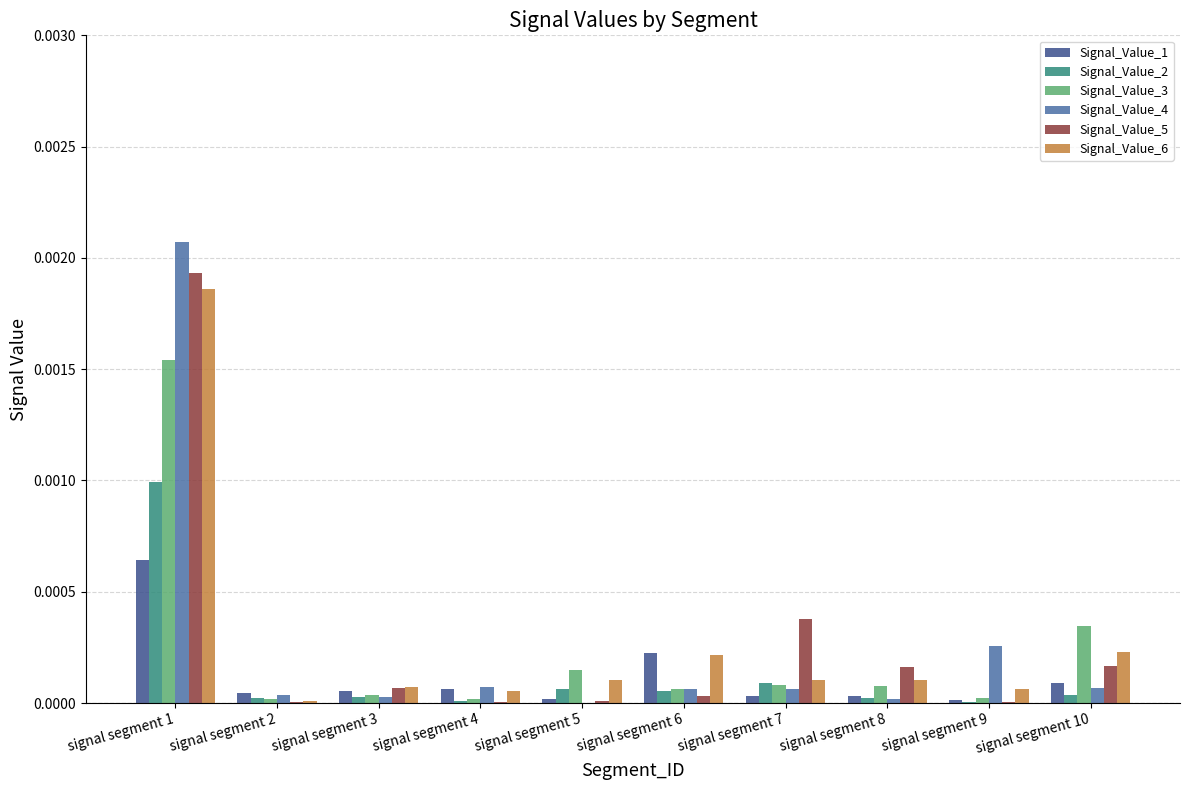

At which category is the sum across all series the highest?

signal segment 1